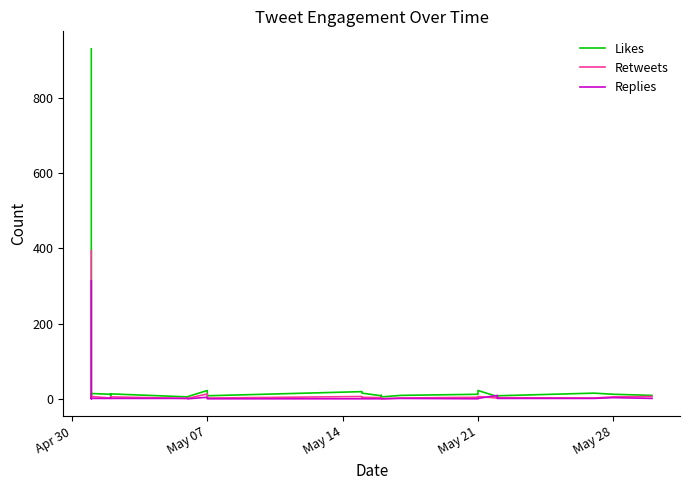

True or false: Retweets has more than 2 points higher than both neighbors.

True